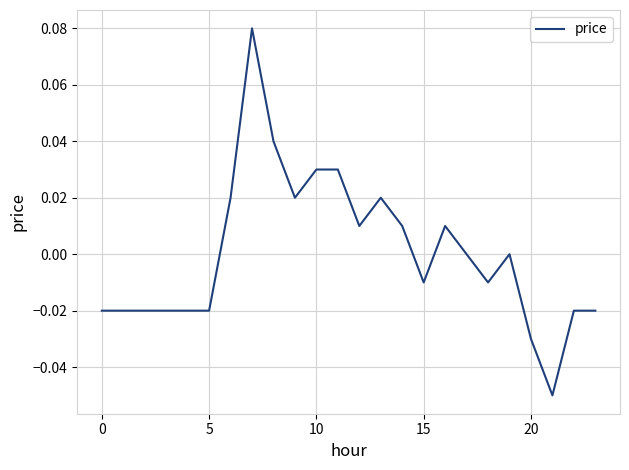

How many lines are shown in the chart?

1